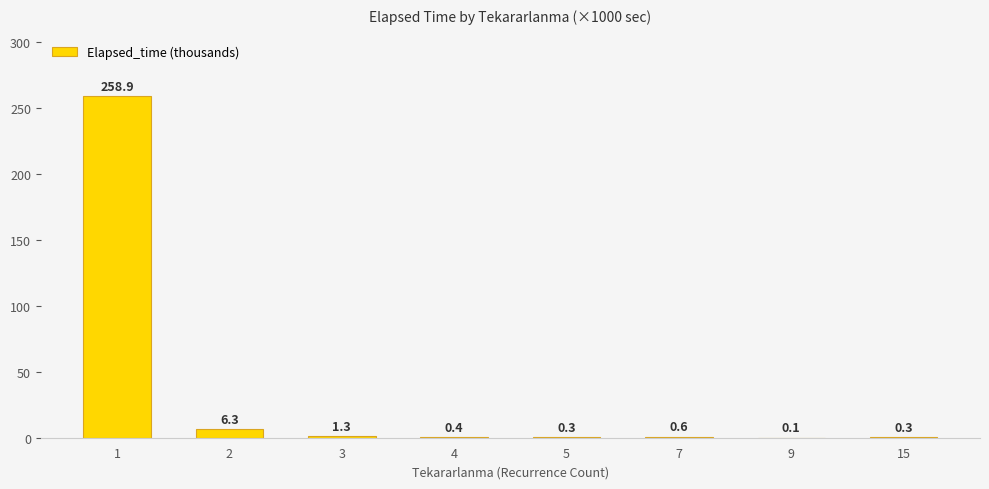

How many distinct data groups are displayed?

1